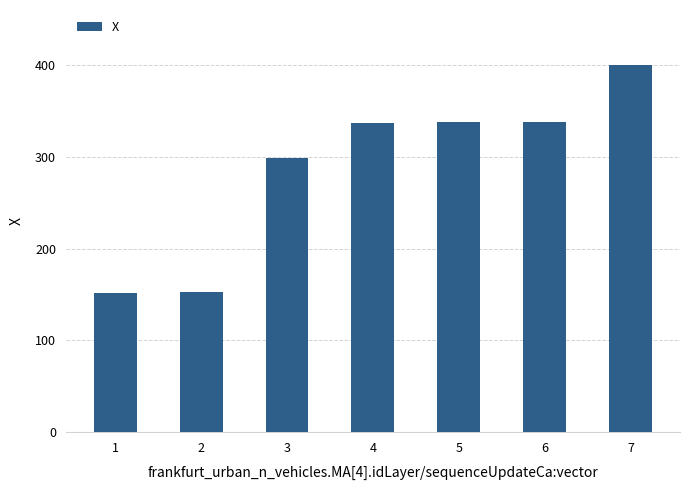

The value at 5 is 575.8. True or false?

False